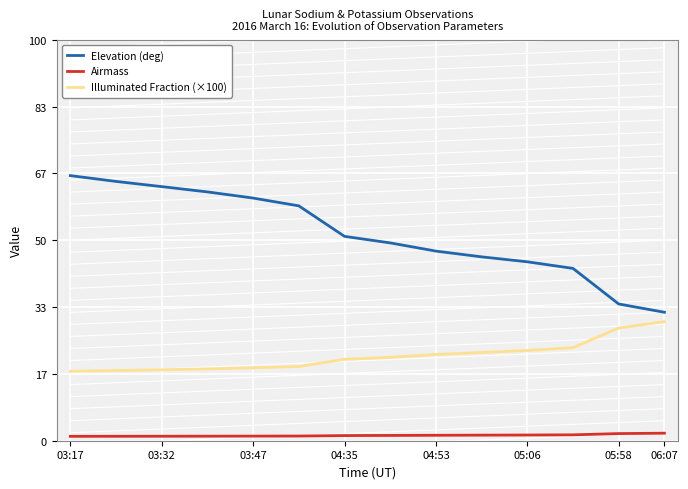

Which category has the highest value in the Illuminated Fraction (×100) series?

06:07